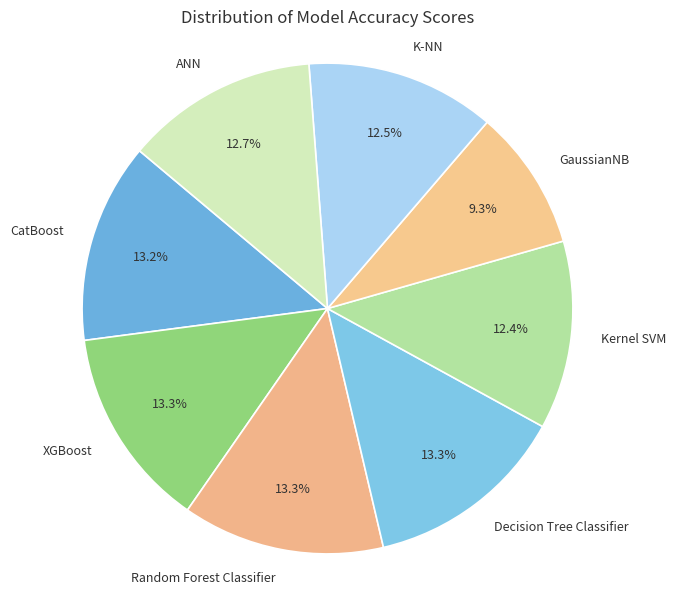

What portion of the pie excludes ANN?

87.3%